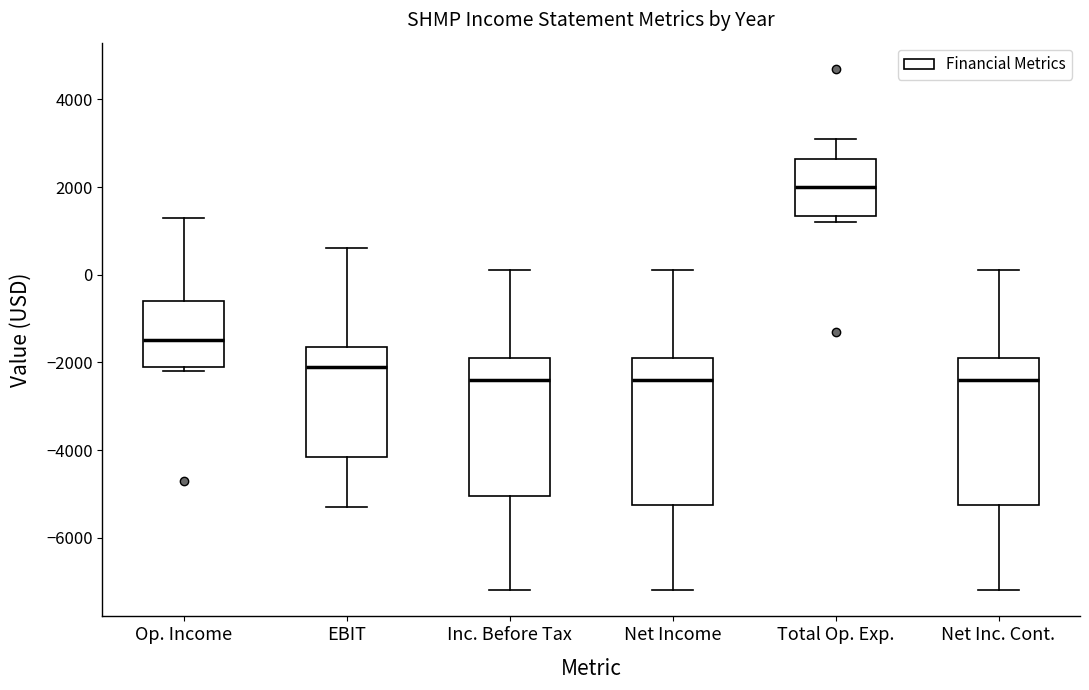

Reading left to right, transcribe this box plot: for each box, give where its median line is, the range the box spans, and where its two whiskers end, as read against the y-axis. The values are not printed on the chart, so give them approximately, as read against the axis.

Op. Income: median -1400, box -2000 to -600, whiskers -2200 to 1400
EBIT: median -2000, box -4200 to -1600, whiskers -5200 to 600
Inc. Before Tax: median -2400, box -5000 to -1800, whiskers -7200 to 200
Net Income: median -2400, box -5200 to -1800, whiskers -7200 to 200
Total Op. Exp.: median 2000, box 1400 to 2600, whiskers 1200 to 3200
Net Inc. Cont.: median -2400, box -5200 to -1800, whiskers -7200 to 200